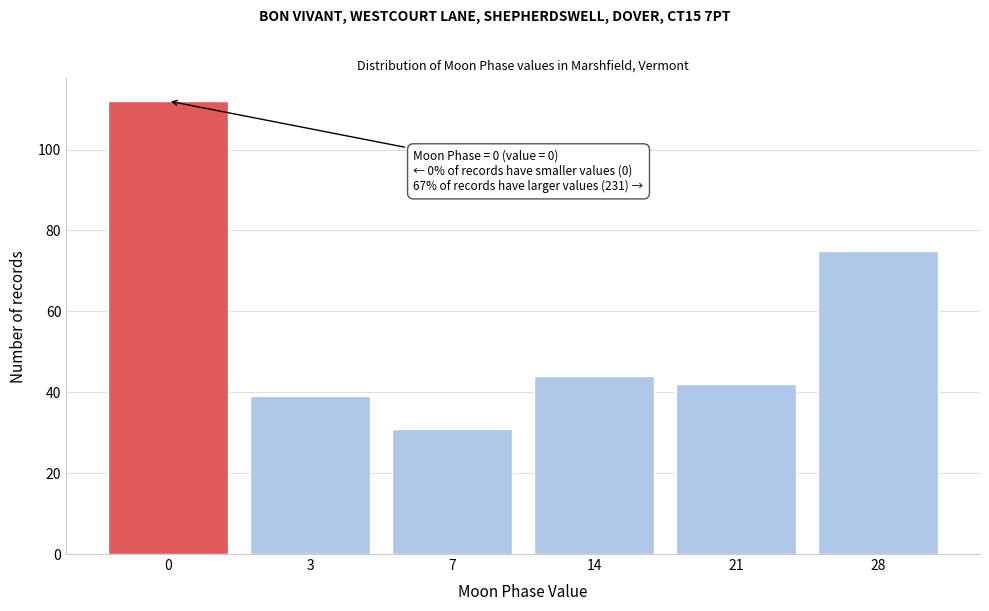

Reading right to left, transcribe all the data shown in this chart.

28=75	21=42	14=44	7=31	3=39	0=112